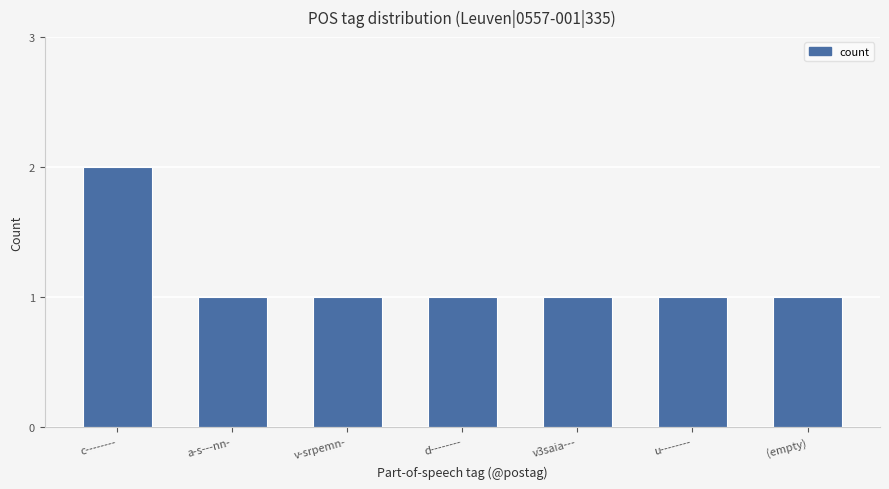

Approximately how many times larger is the value at v-srpemn- compared to (empty)?

1.0